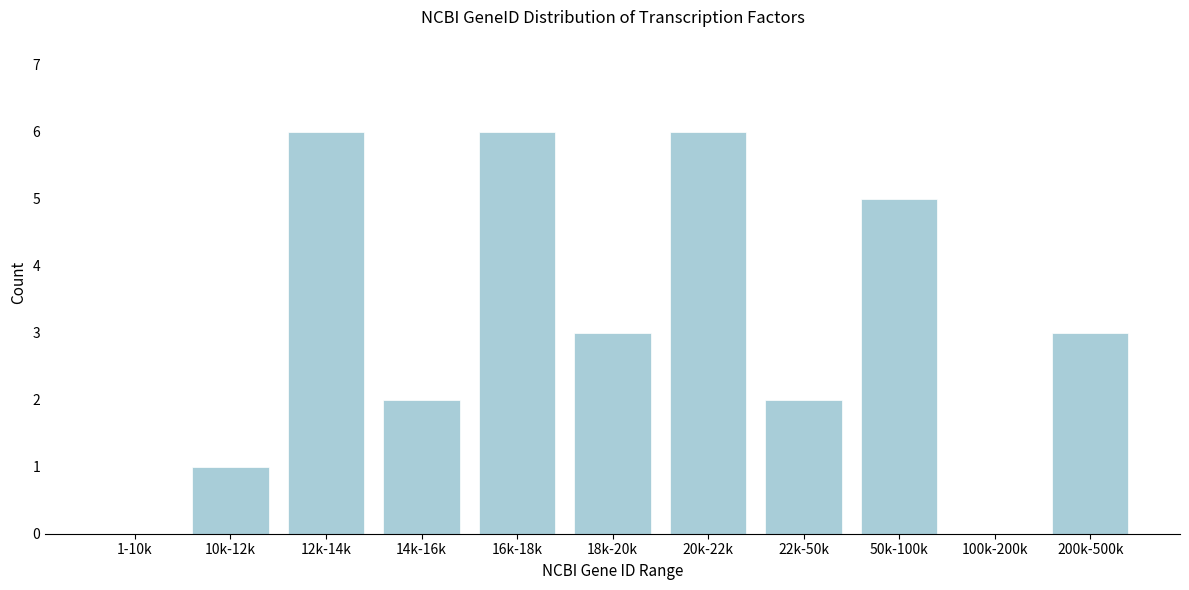

Reading left to right, extract all data points from this chart.

1-10k=0	10k-12k=1	12k-14k=6	14k-16k=2	16k-18k=6	18k-20k=3	20k-22k=6	22k-50k=2	50k-100k=5	100k-200k=0	200k-500k=3